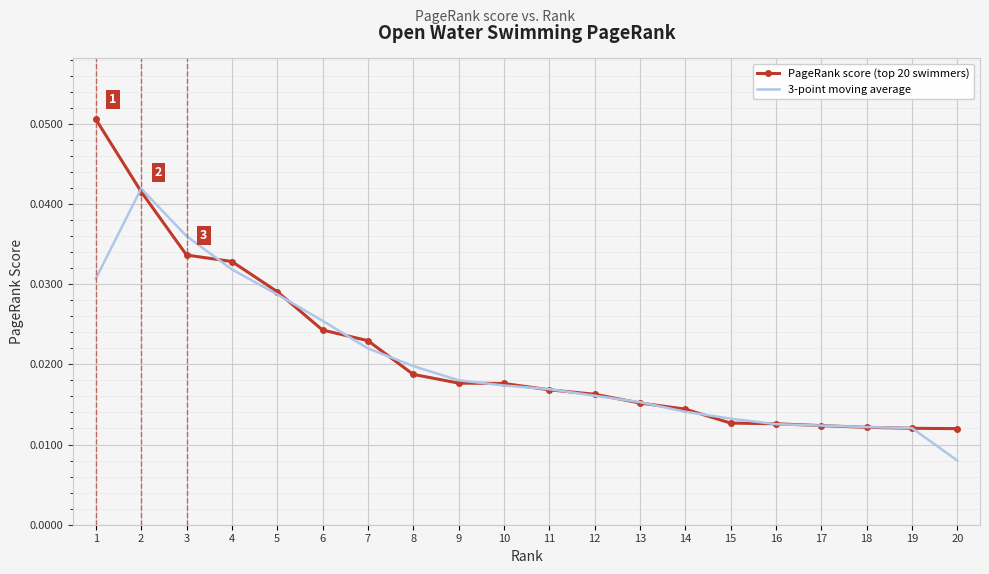

What is the sum of all PageRank score (top 20 swimmers) values?

0.4